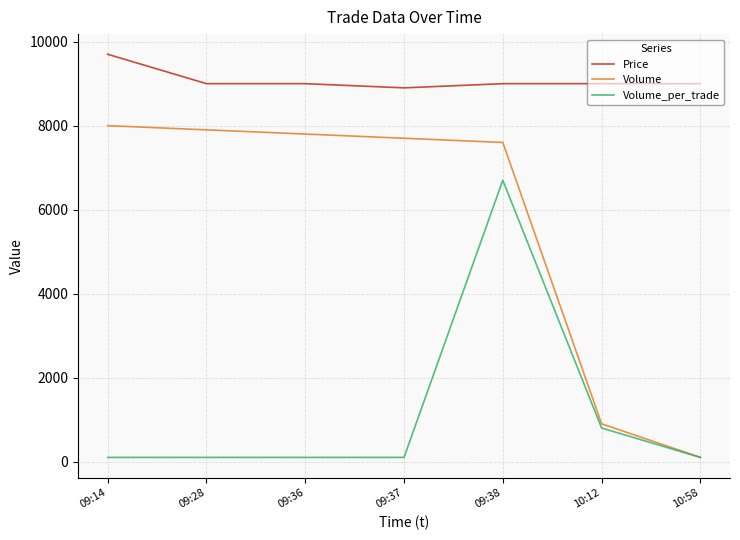

At which label is Volume closest to 4050?

10:12